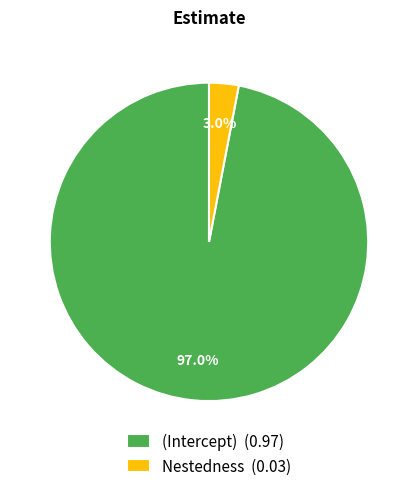

To the nearest percent, what is the difference between the (Intercept) and Nestedness slice percentages?

94%